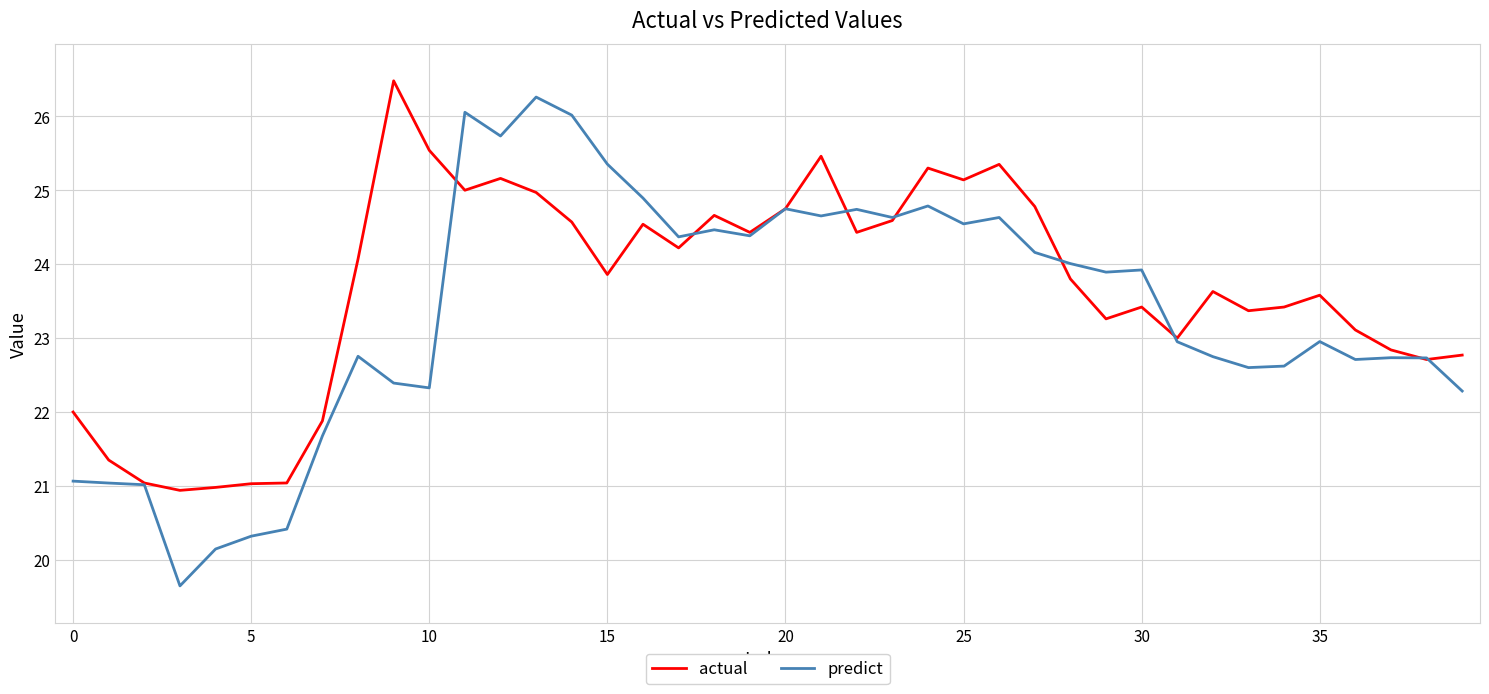

What is the minimum value shown in the chart?

19.6